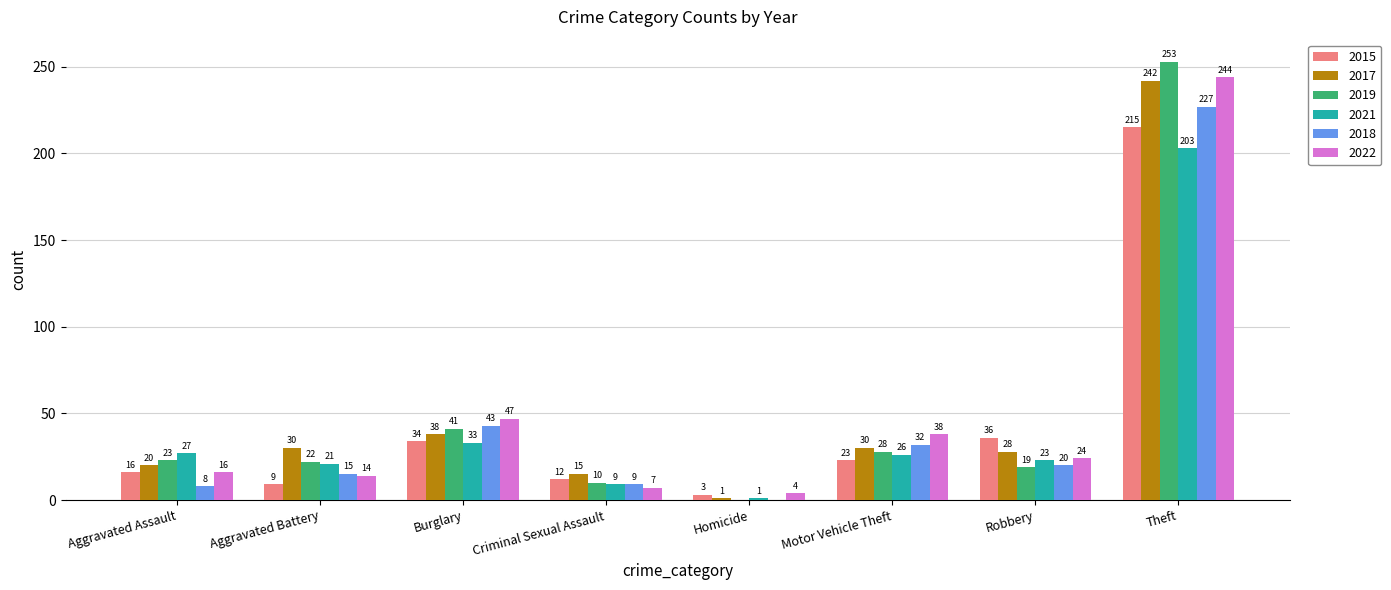

What is the sum of all 2015 values?

348